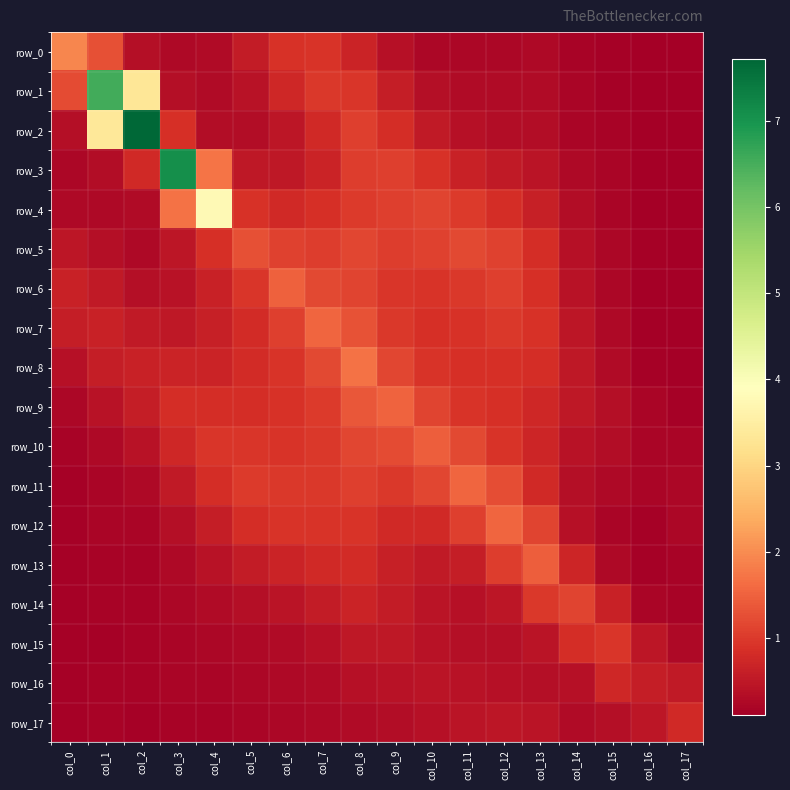

What is the difference between the maximum and minimum values in the row_3 series?

6.9